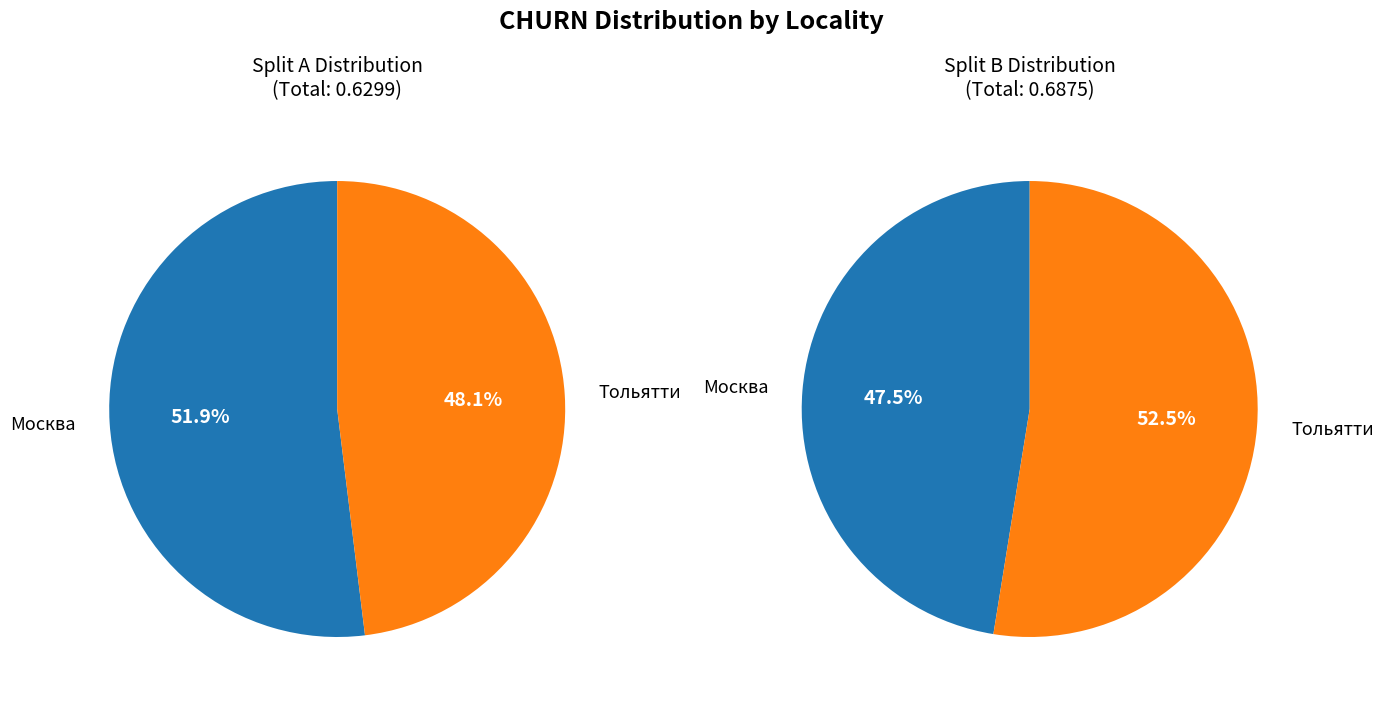

To the nearest percent, what is the combined percentage of Тольятти and Москва?

100%